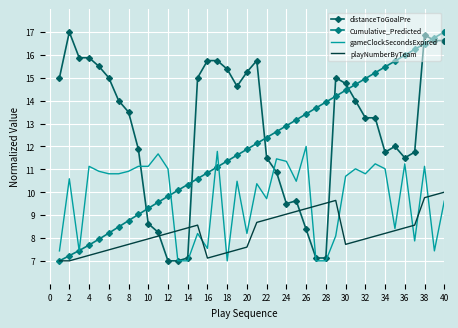

Which series ends up on top after the final intersection of Cumulative_Predicted and distanceToGoalPre?

Cumulative_Predicted